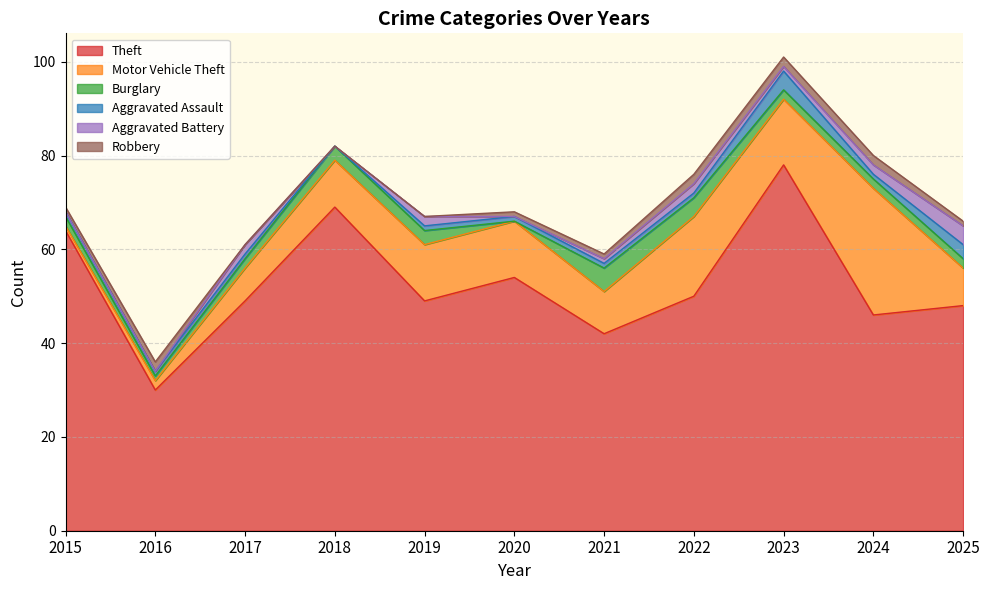

How many lines are shown in the chart?

6